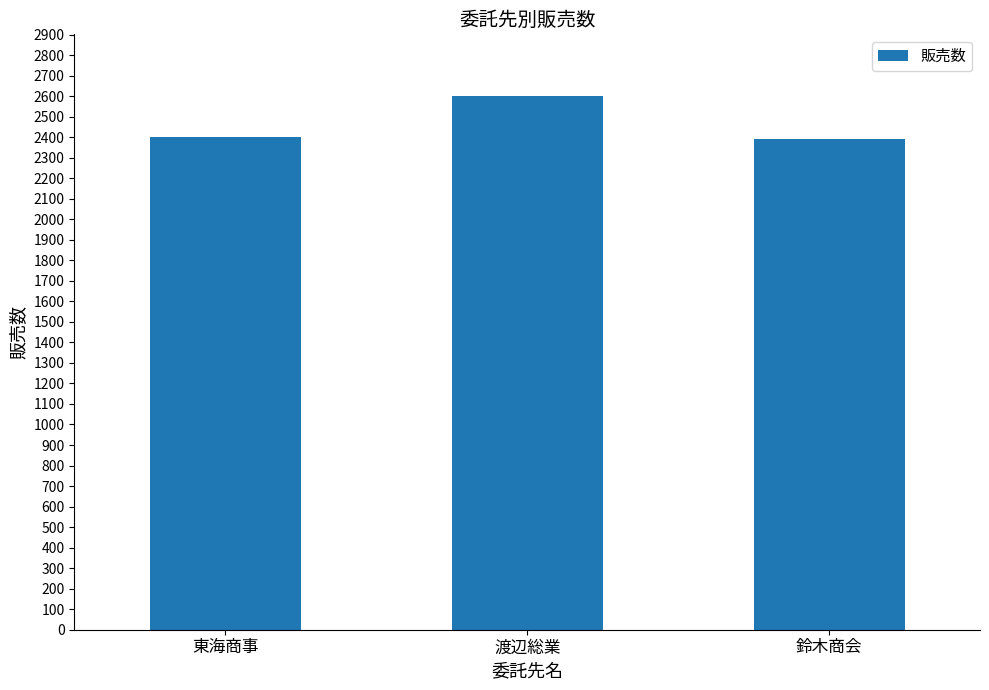

What is the difference between the values at 東海商事 and 渡辺総業?

201